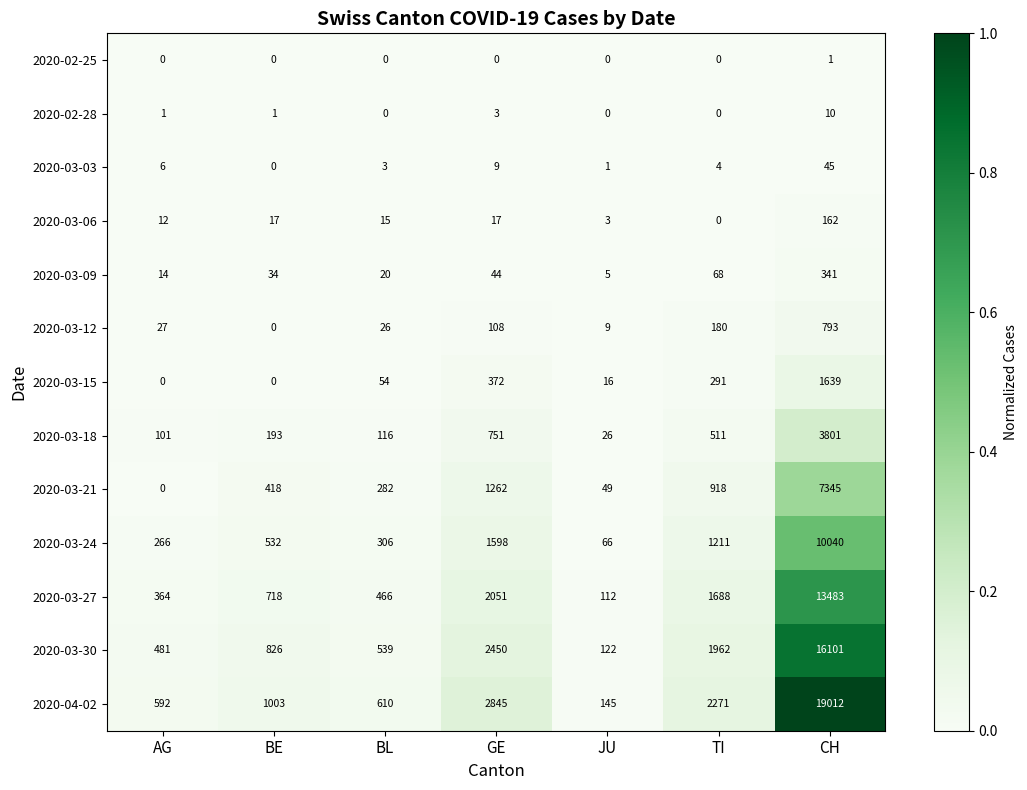

How many categories are shown in the chart?

7